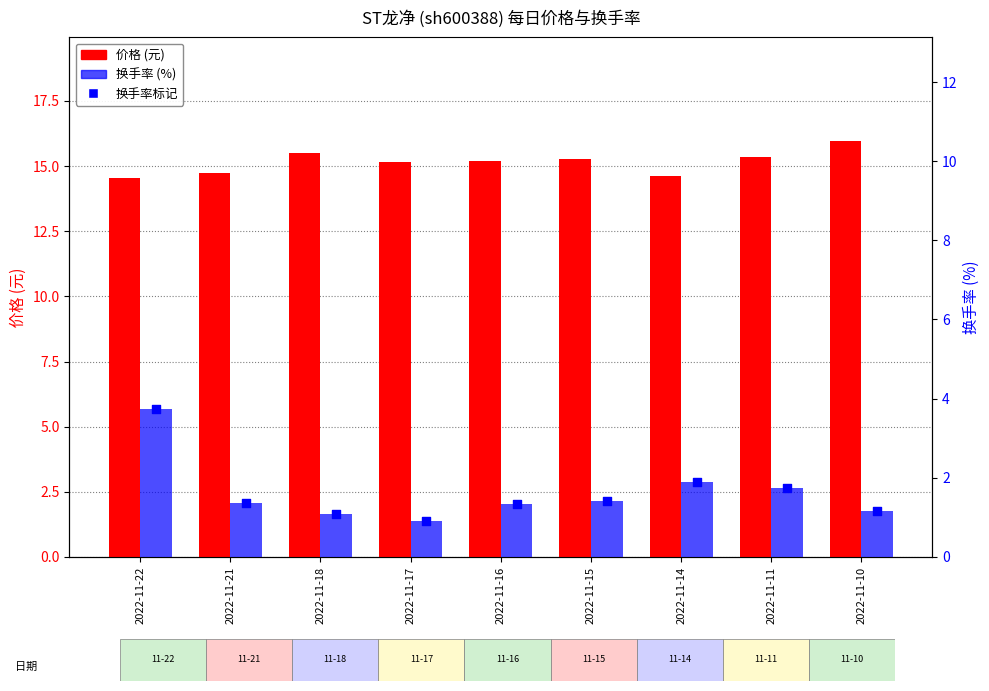

At how many categories does at least one series exceed 14?

9